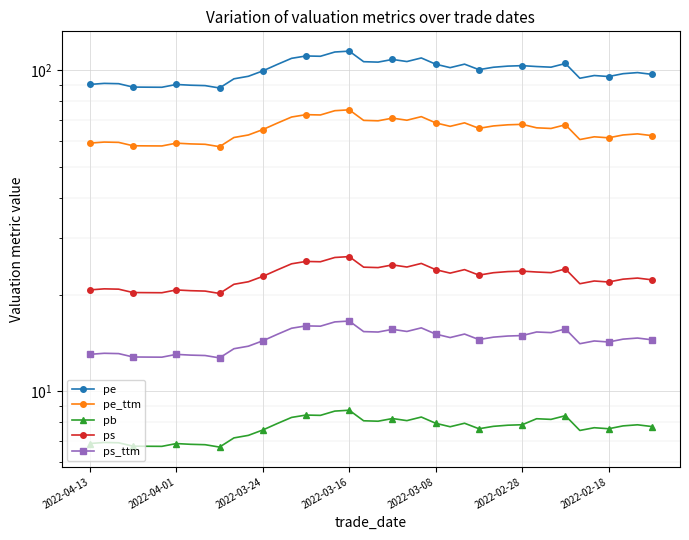

Which series has the widest spread of values?

pe